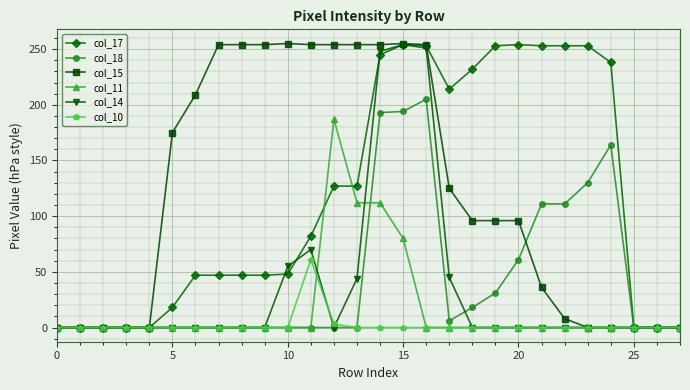

True or false: col_10 has more than 0 interior local peaks.

True